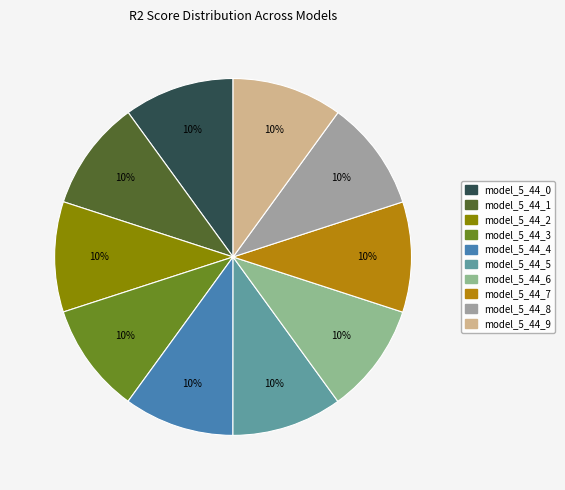

Does model_5_44_5 account for over 50% of the chart?

No